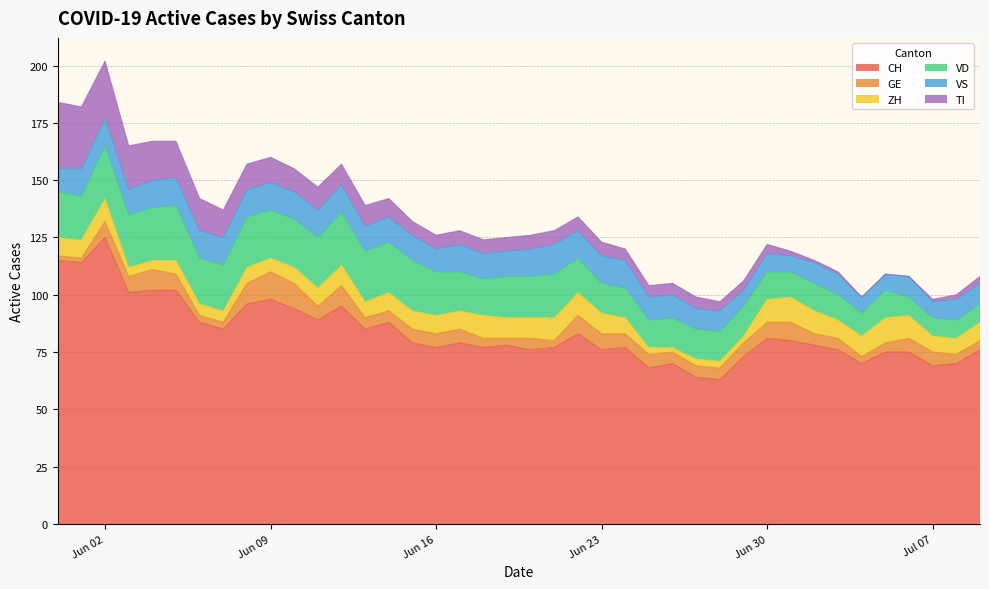

How many values in the GE series exceed 6?

12